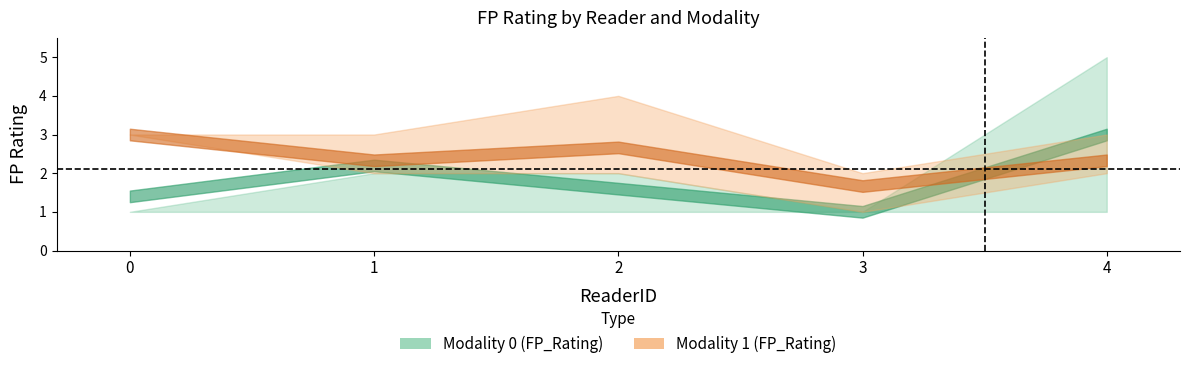

Where is the first local minimum for Modality 1 lower?

3